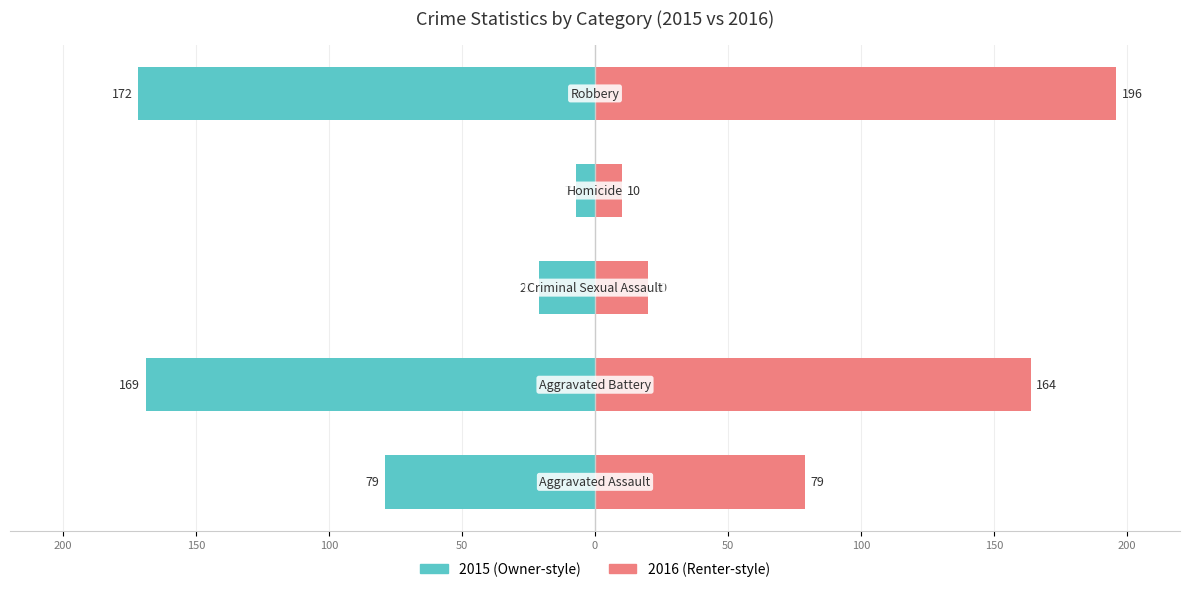

The value of 2015 at Robbery is -234. True or false?

False